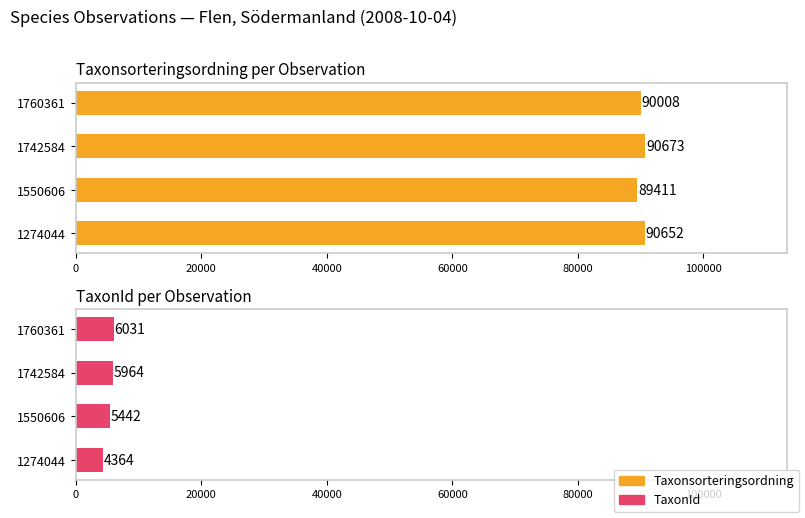

What is the minimum value for TaxonId?

4364